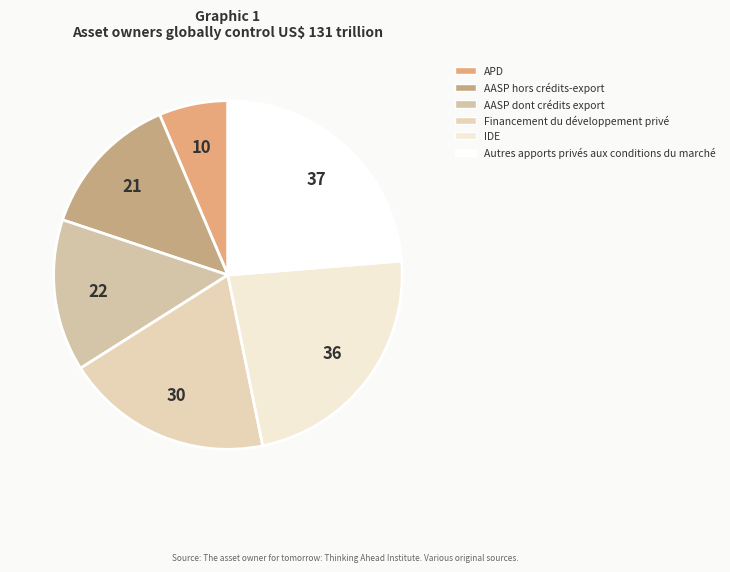

What is the ratio of the value at IDE to the value at Financement du développement privé?

1.2